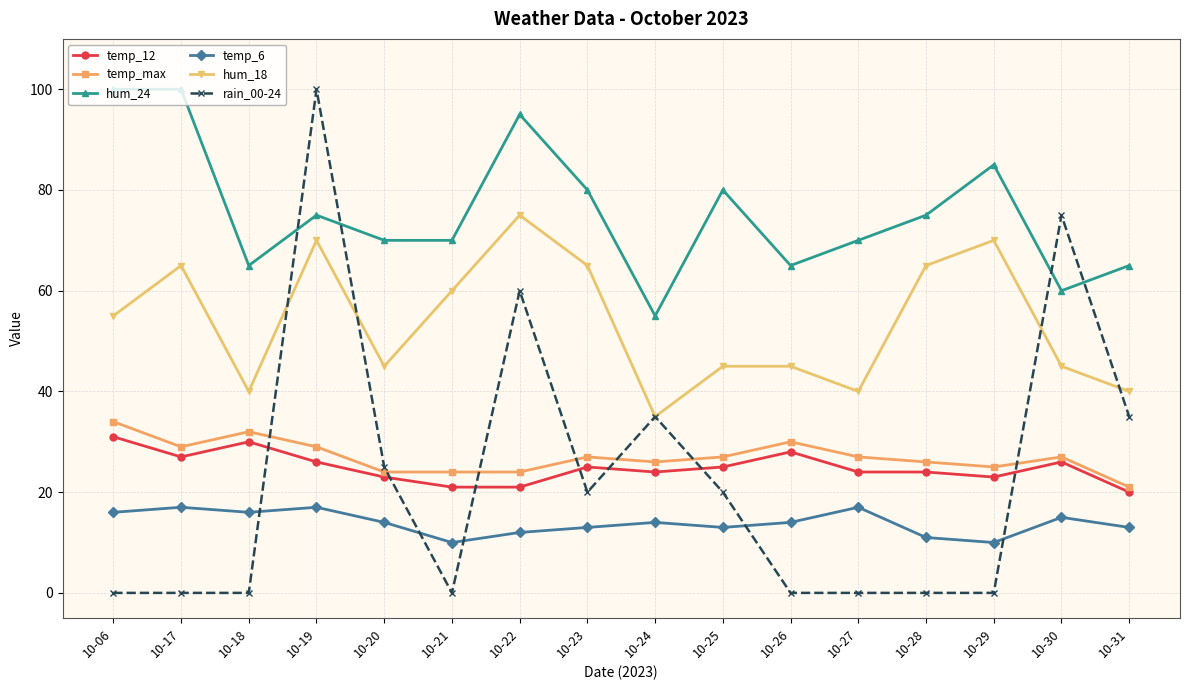

True or false: temp_max and temp_6 intersect in this chart.

False